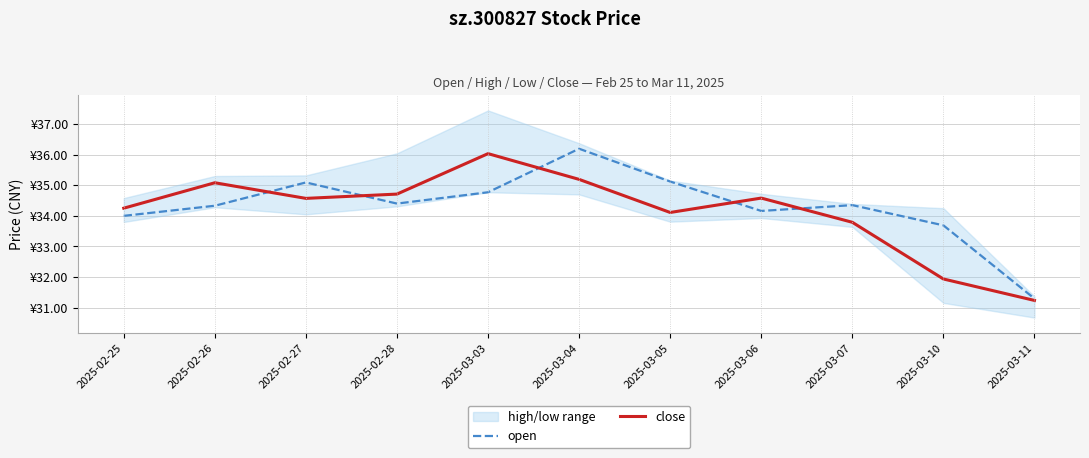

Reading right to left, transcribe all the data shown in this chart.

open: 2025-03-11=31.3	2025-03-10=33.7	2025-03-07=34.4	2025-03-06=34.2	2025-03-05=35.1	2025-03-04=36.2	2025-03-03=34.8	2025-02-28=34.4	2025-02-27=35.1	2025-02-26=34.3	2025-02-25=34.0
close: 2025-03-11=31.2	2025-03-10=31.9	2025-03-07=33.8	2025-03-06=34.6	2025-03-05=34.1	2025-03-04=35.2	2025-03-03=36.0	2025-02-28=34.7	2025-02-27=34.6	2025-02-26=35.1	2025-02-25=34.2